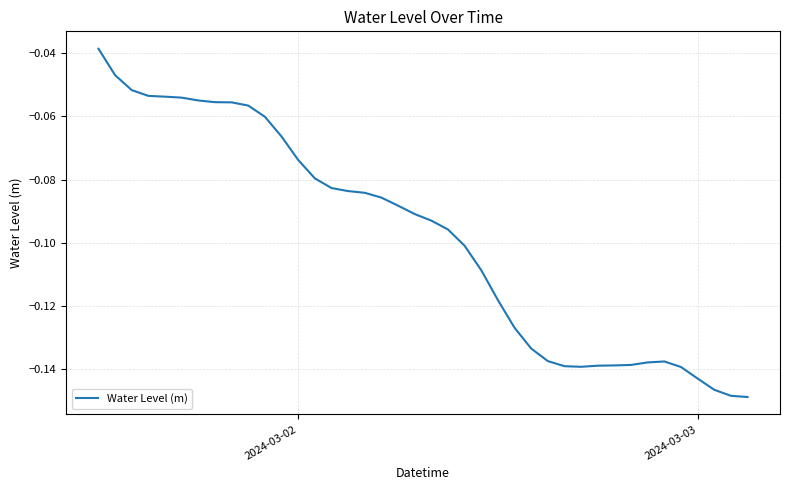

Is this an area chart (filled region under the line)?

No